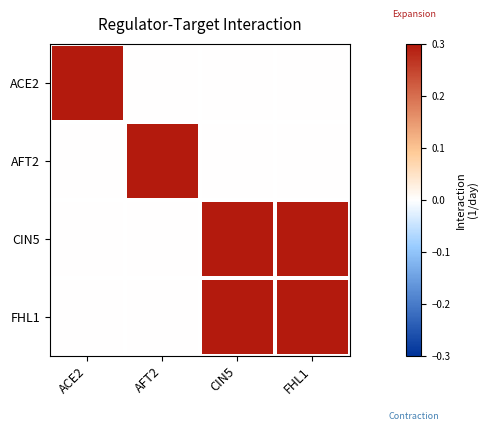

Which series has the largest range (max minus min)?

ACE2